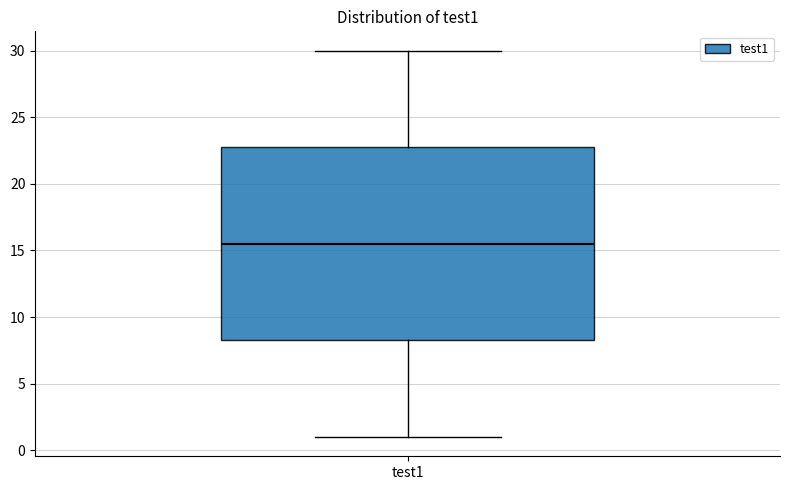

Where is the upper edge of the box for test1 on the y-axis? The values are not printed on the chart, so give them approximately, as read against the axis.

23.0